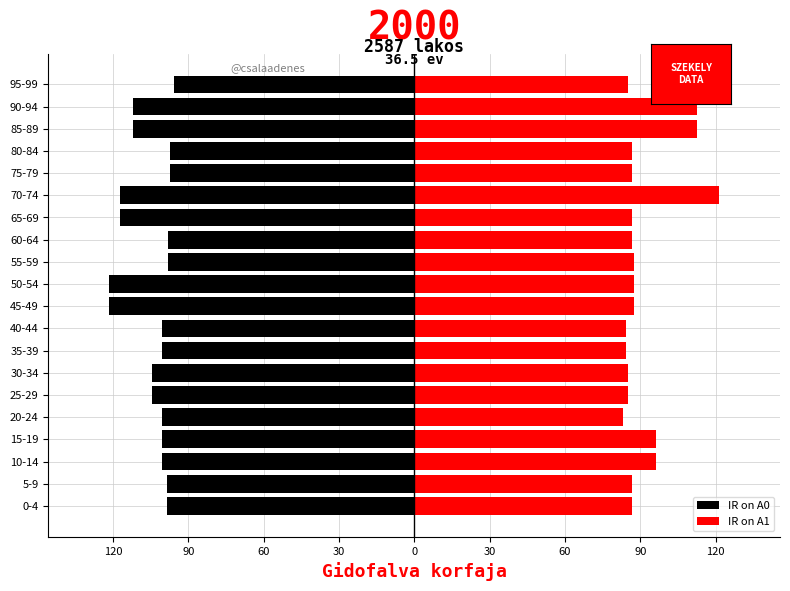

What is the smallest value displayed?

-121.4